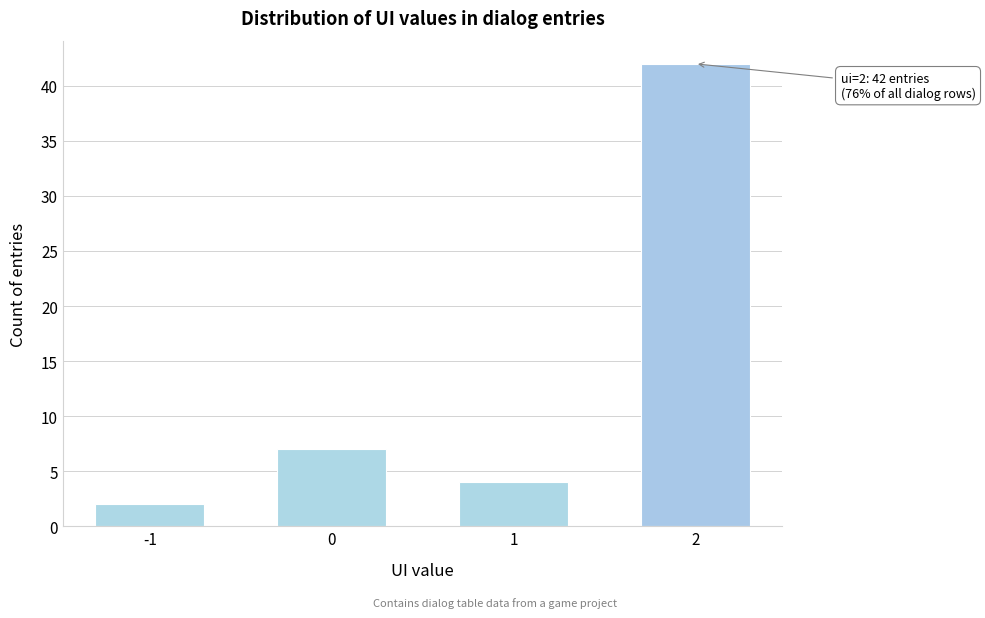

Reading left to right, transcribe all the data shown in this chart.

-1=2	0=7	1=4	2=42